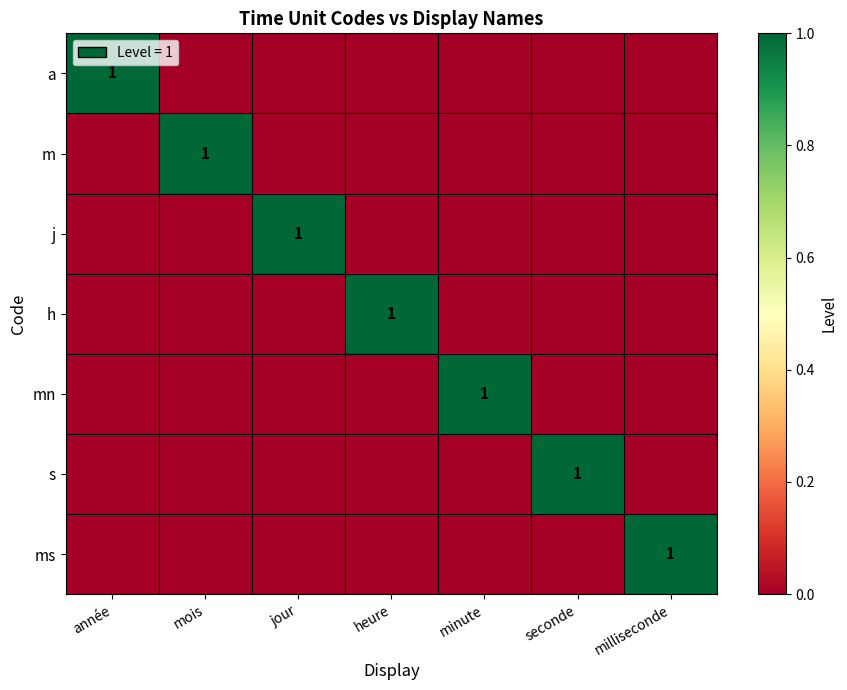

What is the sum of the h values at heure and seconde?

1